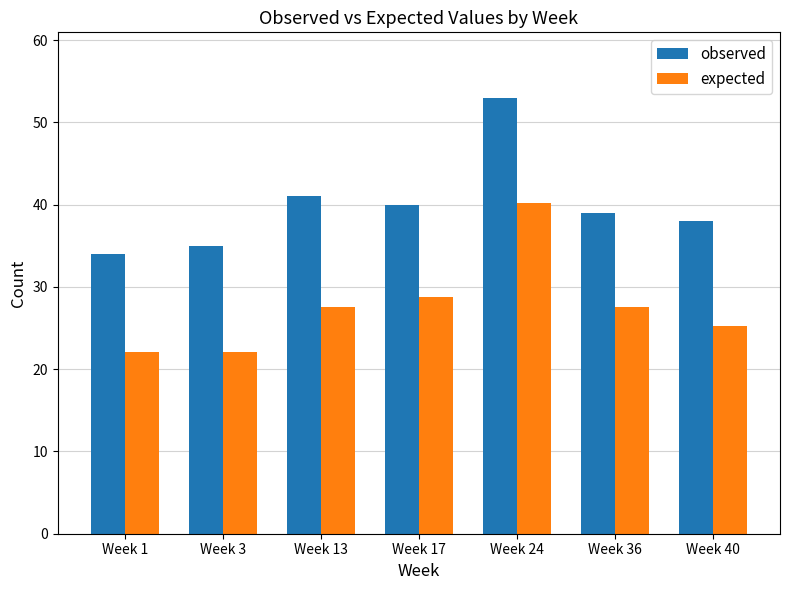

How many values in the expected series are below 27?

3